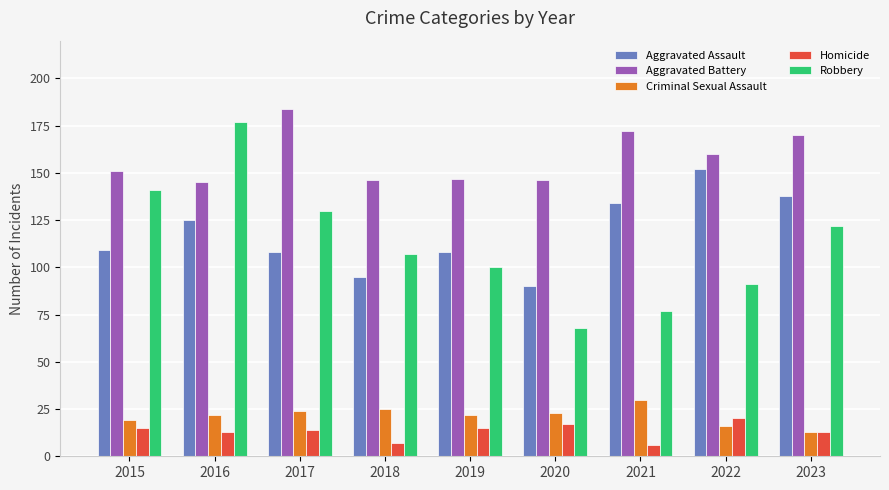

What are all the series names shown in the legend?

Aggravated Assault, Aggravated Battery, Criminal Sexual Assault, Homicide, Robbery